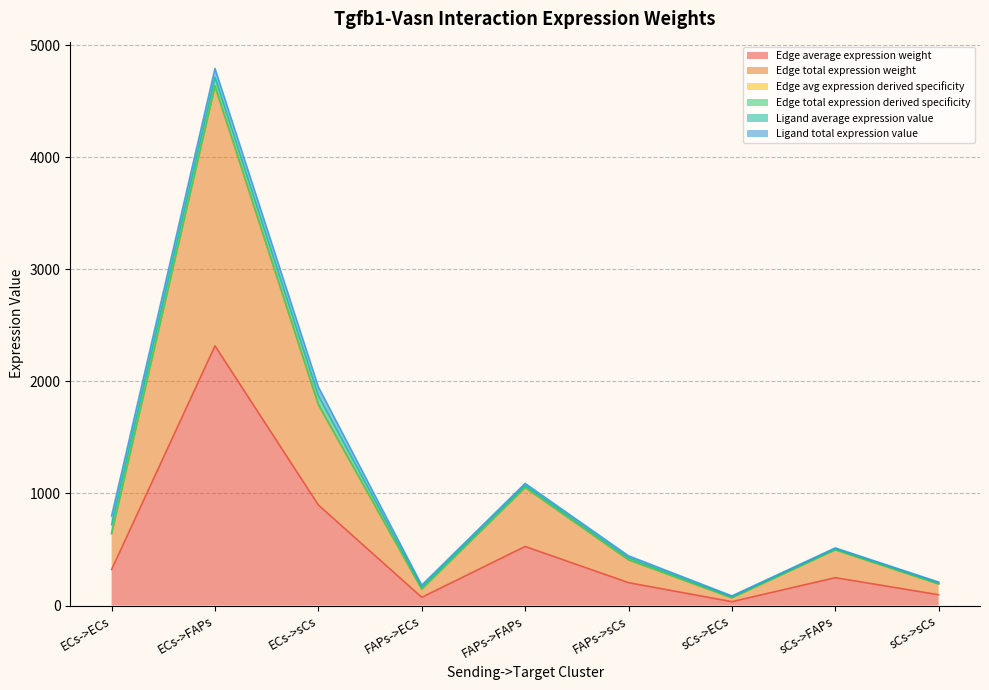

Where is Edge total expression weight nearest to the value 2351?

ECs->sCs